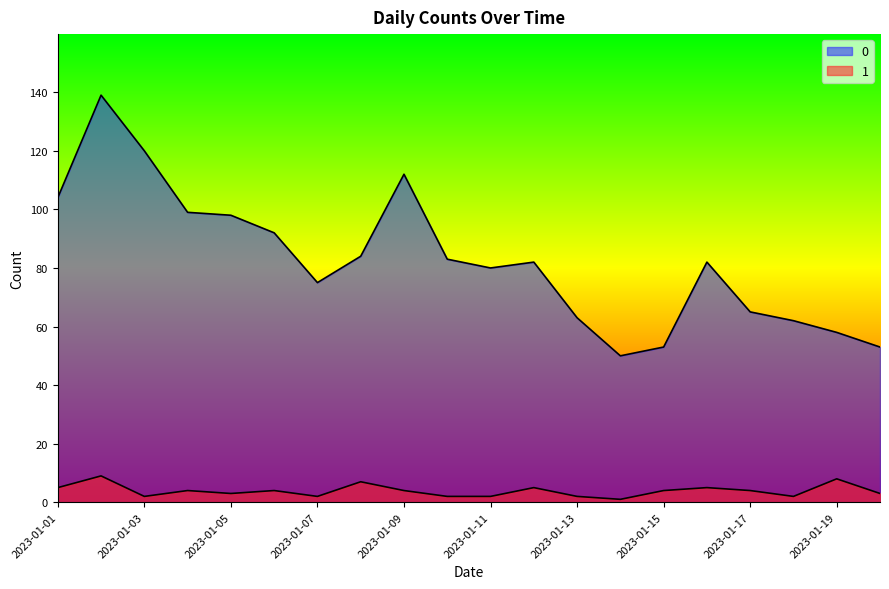

Where does the 1 series first go above 4?

2023-01-01